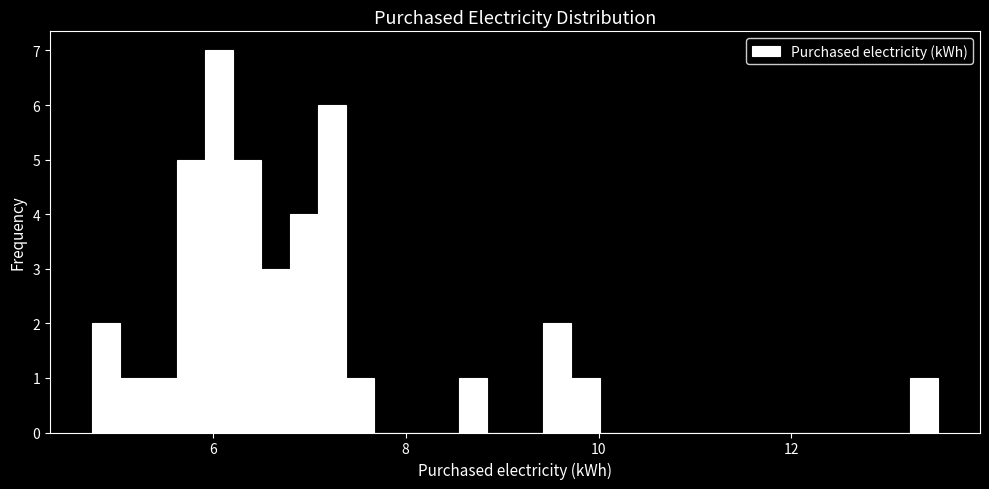

Around what value on the x-axis is the tallest bar? Give the approximate position of its centre, as read against the axis.

6.0